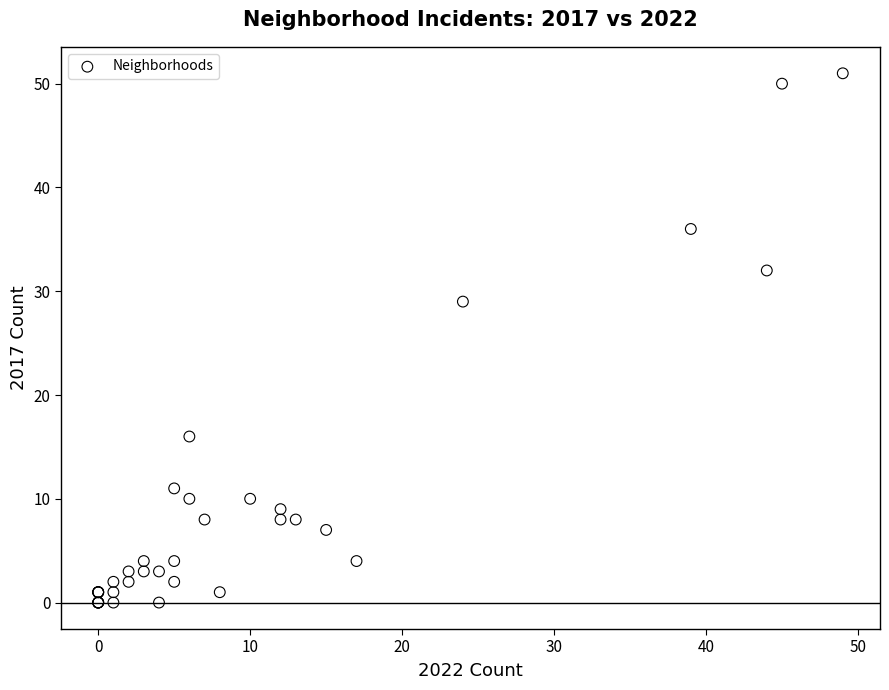

What Y value in the scatter plot is closest to 25?

29